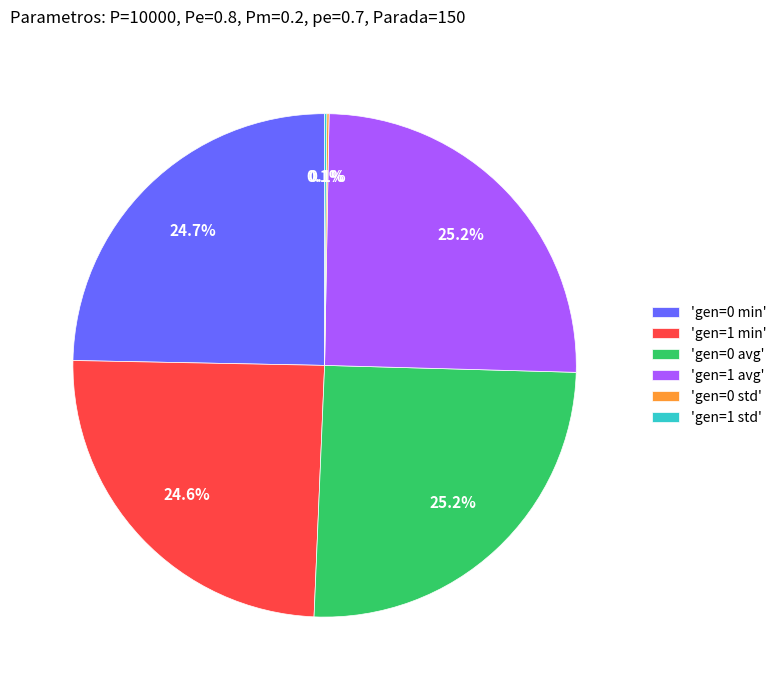

Is there any slice that represents more than half of the pie?

No